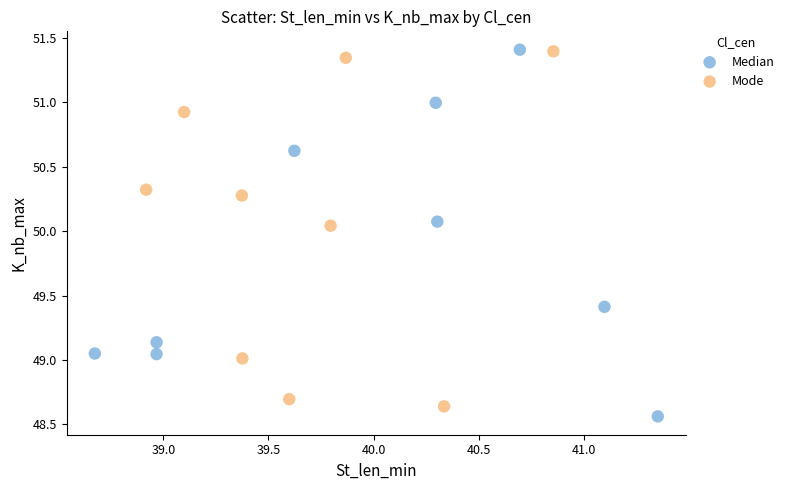

Which series reaches the minimum Y coordinate?

Median